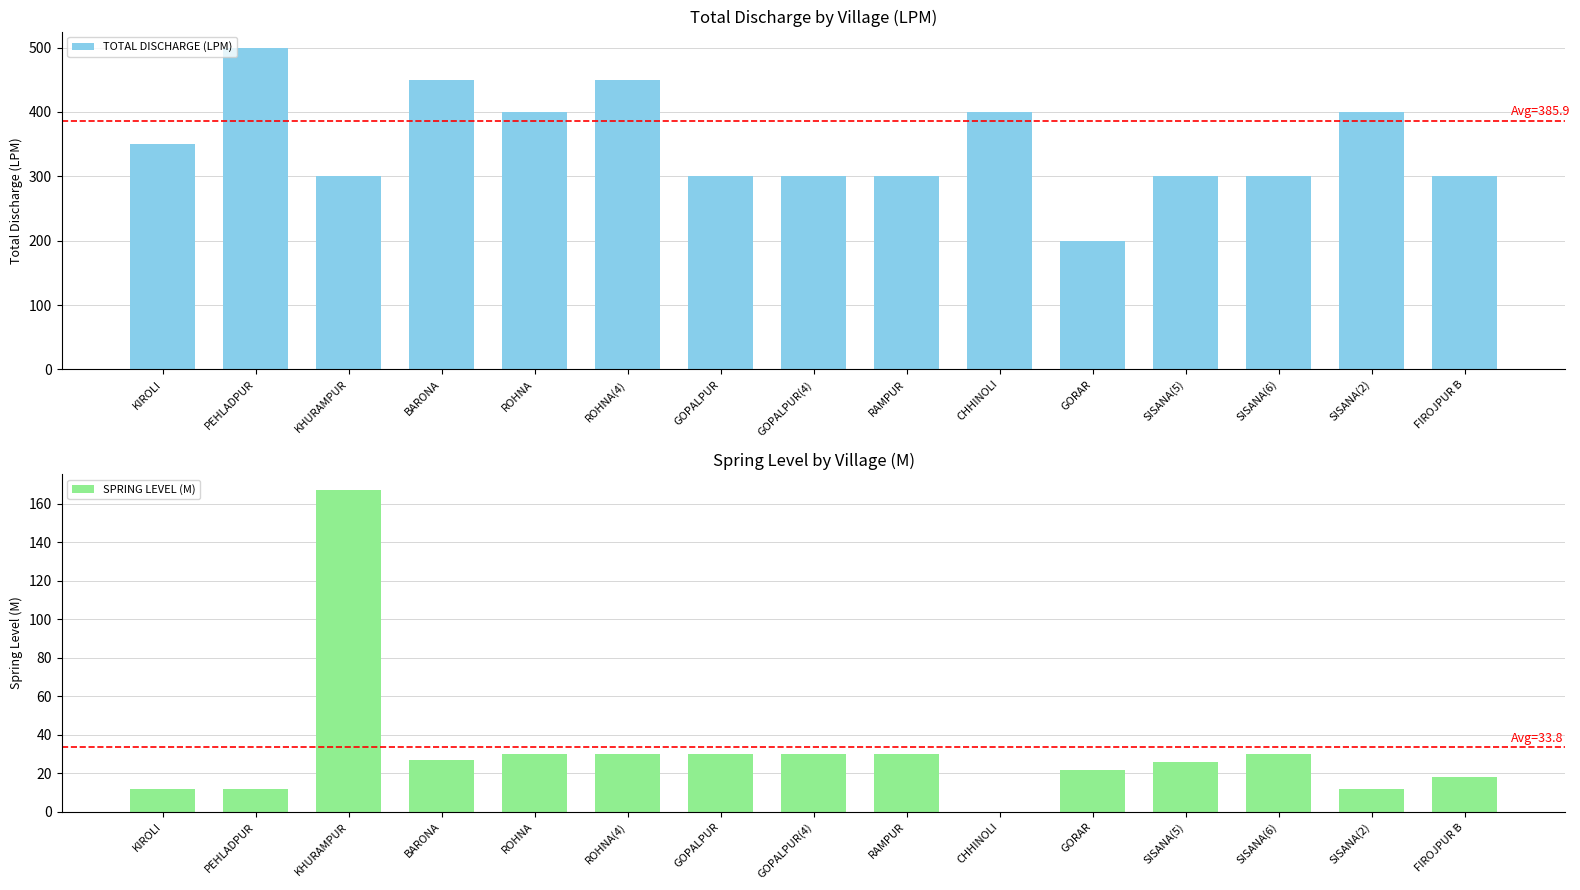

What is the sum of all TOTAL DISCHARGE (LPM) values?

5250